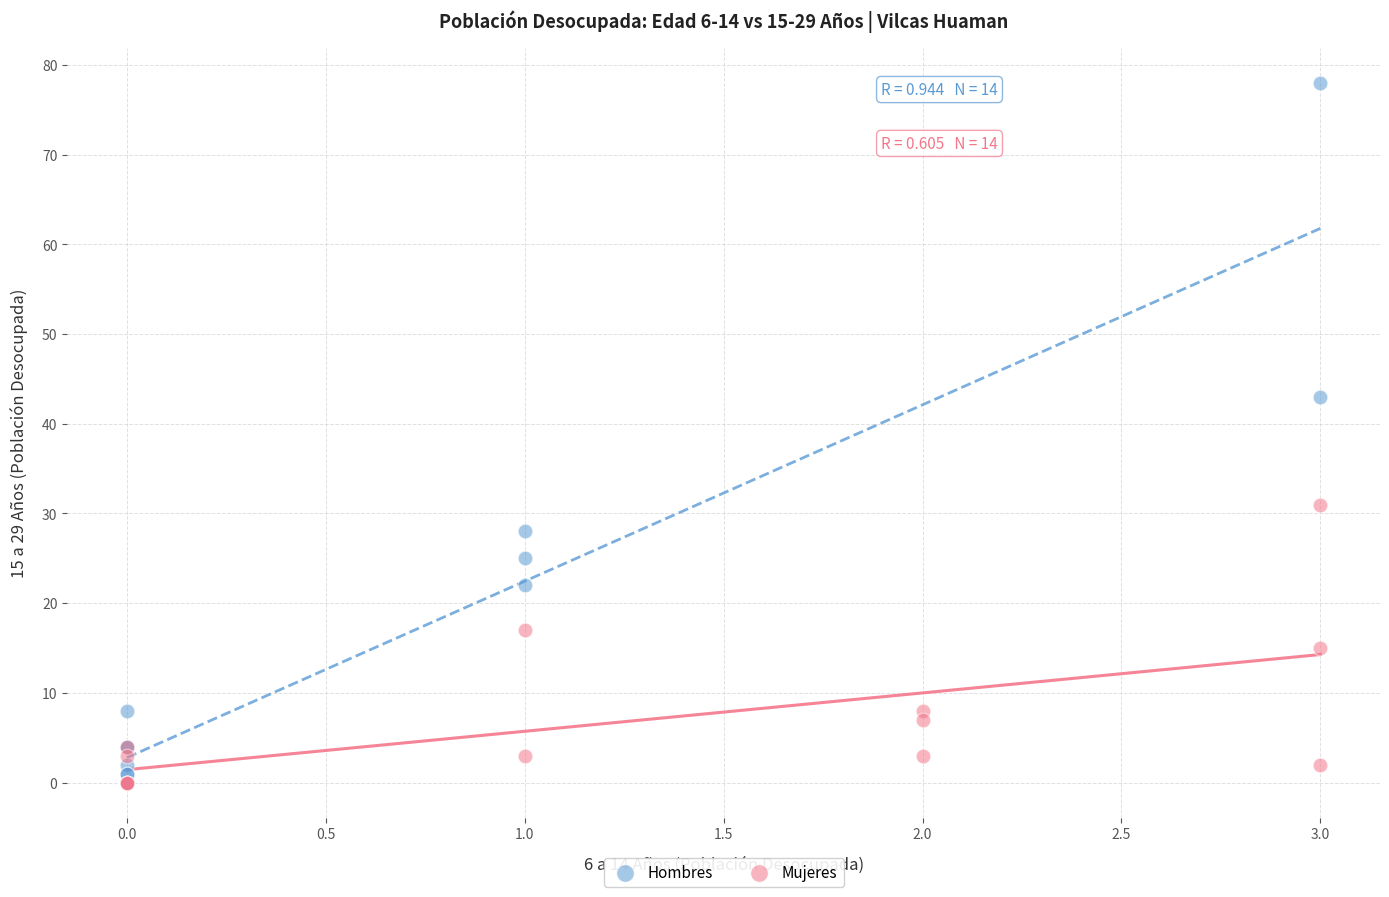

What are all the series names shown in the legend?

Hombres, Mujeres